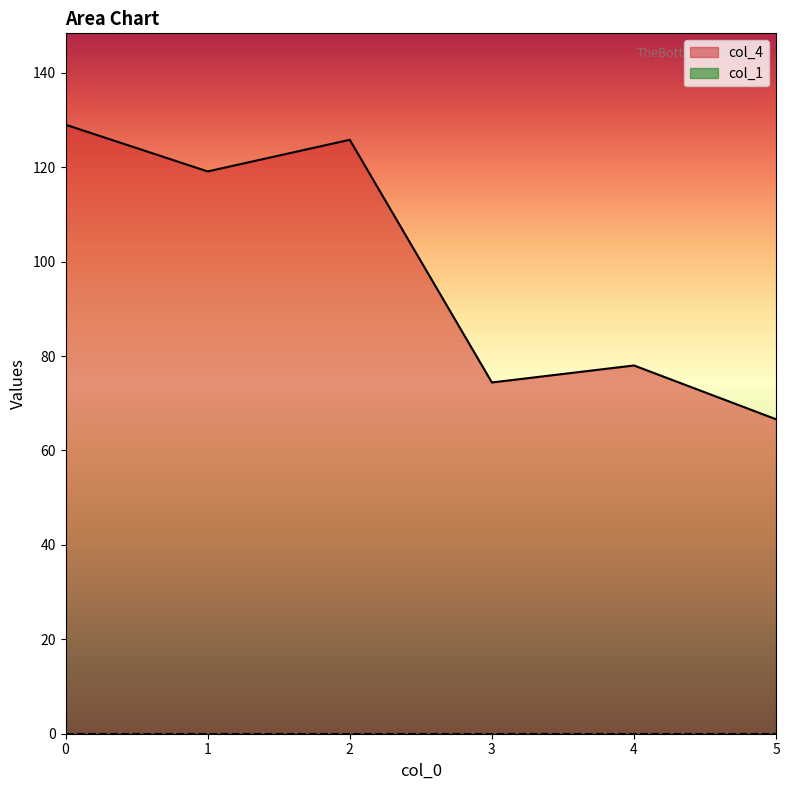

Reading left to right, what are all the values shown in this chart?

0=129.0	1=119.1	2=125.8	3=74.4	4=78.0	5=66.6